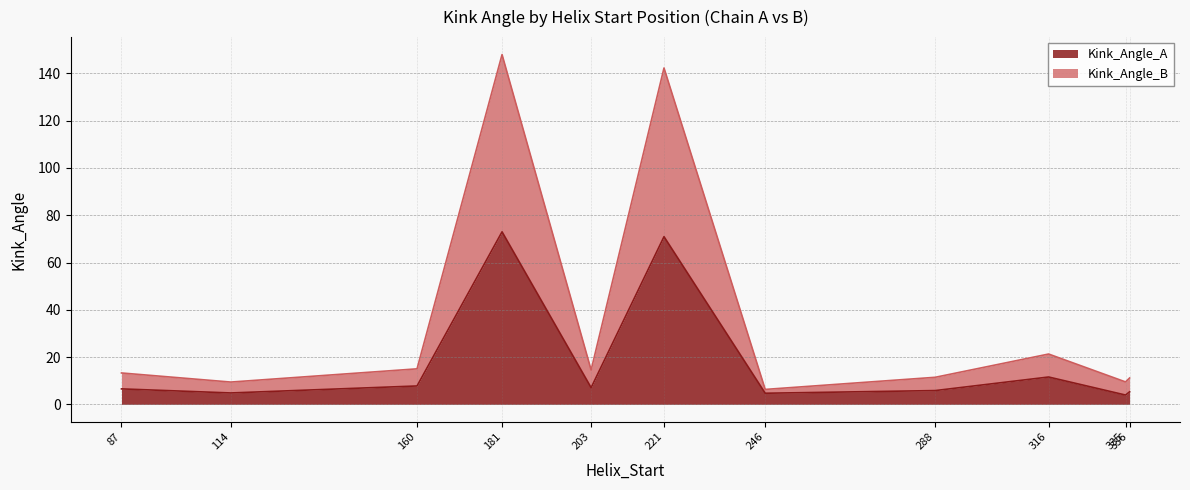

What value does the Kink_Angle_A series have at 203?

7.1